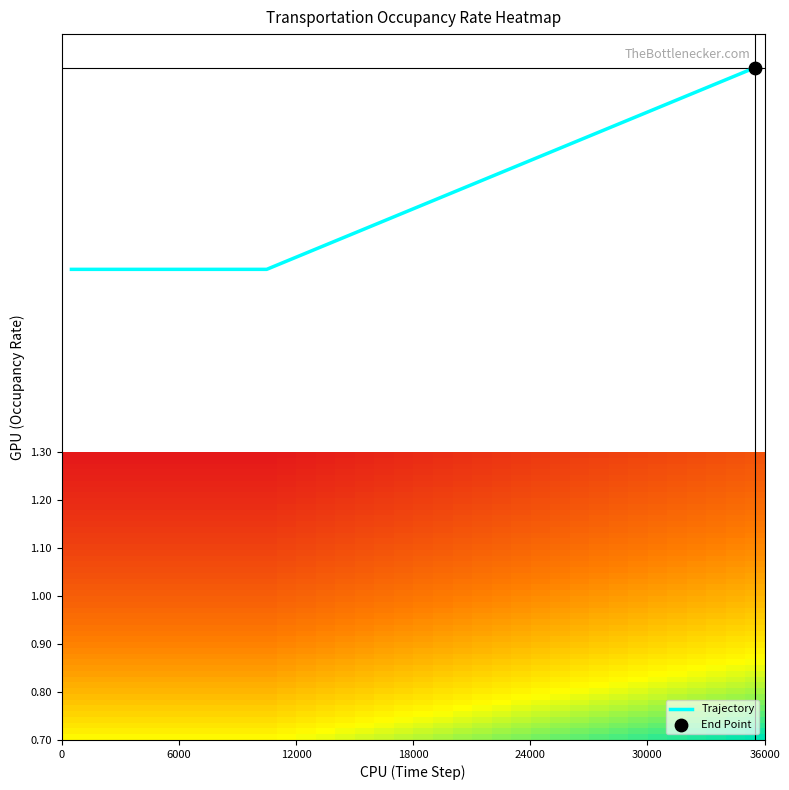

What is the difference between the maximum and minimum values?

0.4